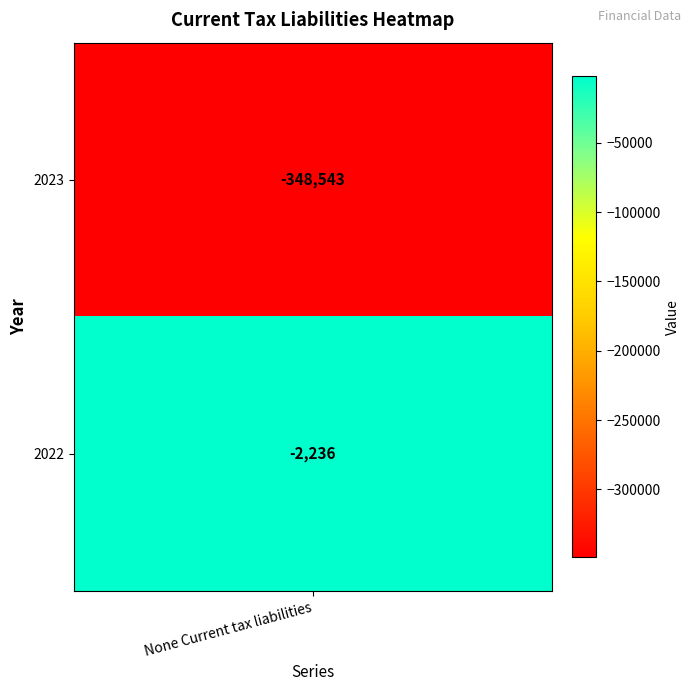

The value at 2022 is -2236. True or false?

True